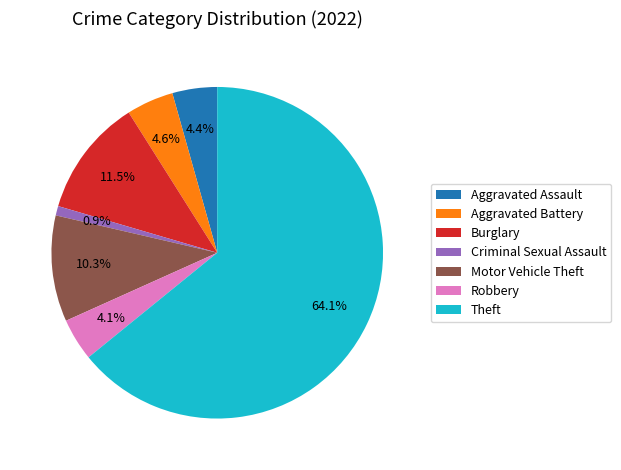

To the nearest percent, what is the average slice percentage?

14%